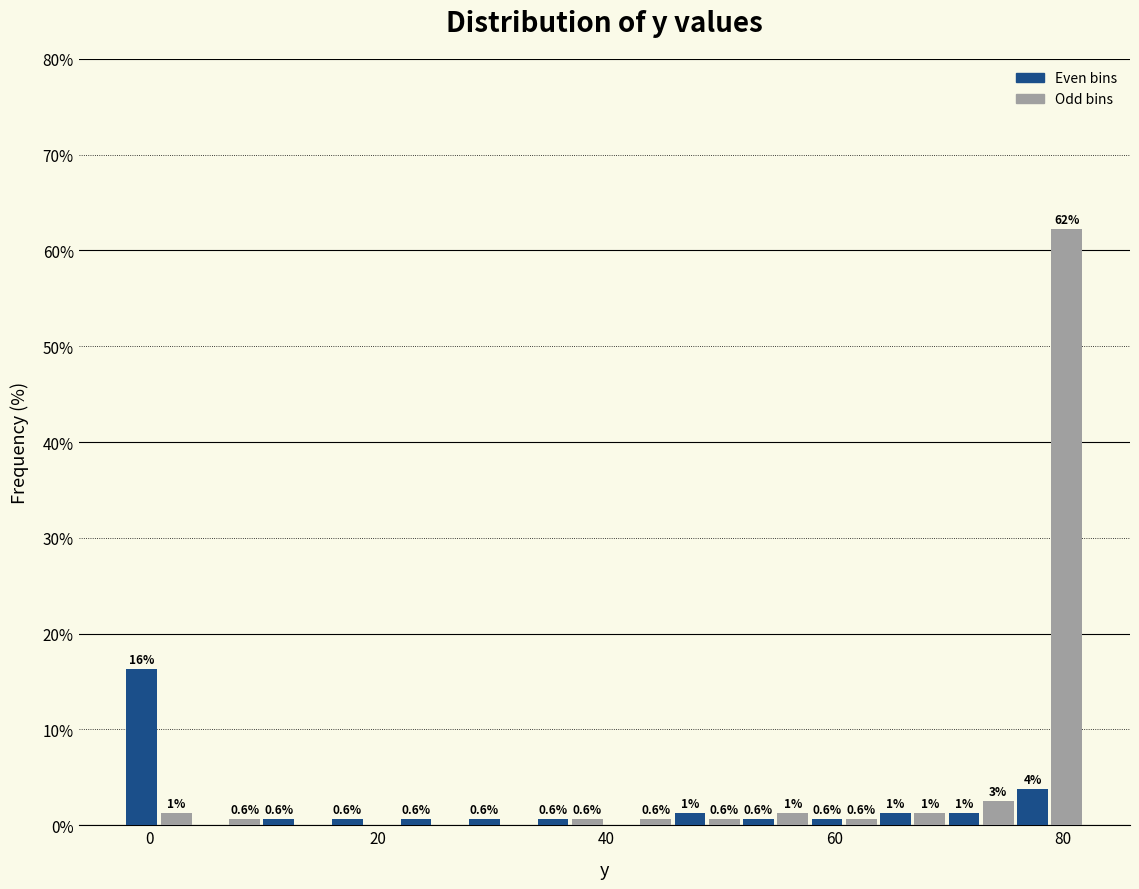

Around what value on the x-axis is the tallest bar? Give the approximate position of its centre, as read against the axis.

80